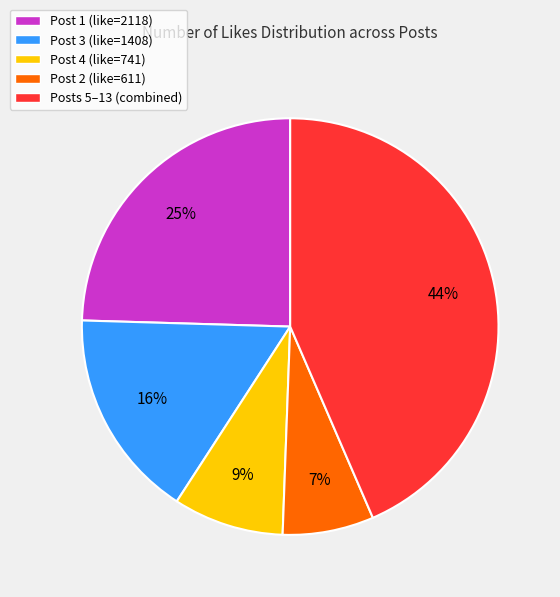

True or false: Post 3 (like=1408) accounts for 16% of the total.

True